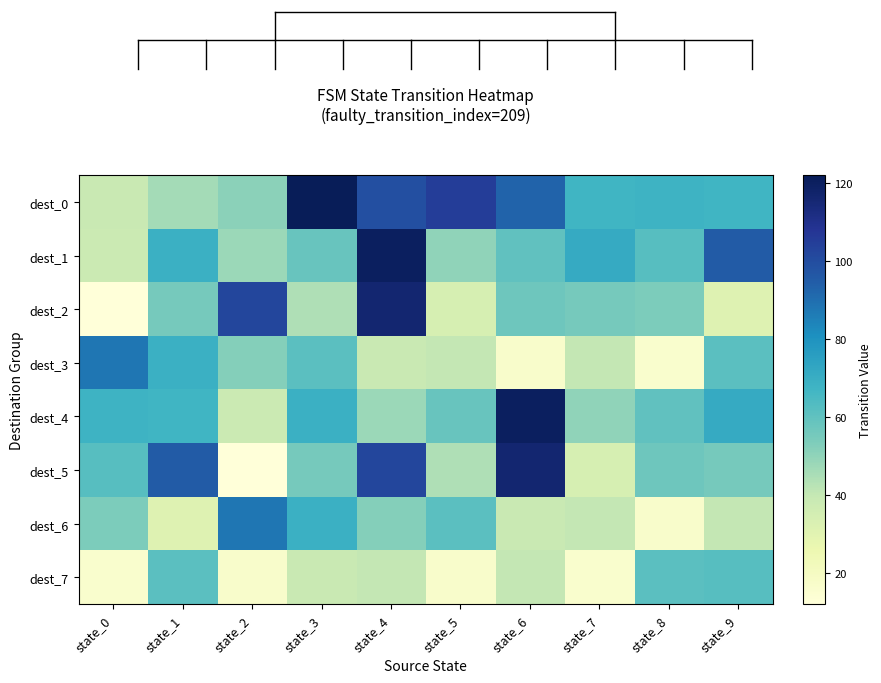

Reading right to left, extract all data points from this chart.

dest_0: state_9=67	state_8=68	state_7=67	state_6=93	state_5=105	state_4=99	state_3=122	state_2=51	state_1=46	state_0=39
dest_1: state_9=95	state_8=62	state_7=71	state_6=60	state_5=50	state_4=120	state_3=58	state_2=48	state_1=69	state_0=38
dest_2: state_9=31	state_8=54	state_7=55	state_6=57	state_5=34	state_4=116	state_3=44	state_2=102	state_1=55	state_0=12
dest_3: state_9=61	state_8=16	state_7=40	state_6=17	state_5=40	state_4=39	state_3=61	state_2=52	state_1=69	state_0=88
dest_4: state_9=71	state_8=60	state_7=50	state_6=120	state_5=58	state_4=48	state_3=69	state_2=38	state_1=67	state_0=68
dest_5: state_9=55	state_8=57	state_7=34	state_6=116	state_5=44	state_4=102	state_3=55	state_2=12	state_1=95	state_0=62
dest_6: state_9=40	state_8=17	state_7=40	state_6=39	state_5=61	state_4=52	state_3=69	state_2=88	state_1=31	state_0=54
dest_7: state_9=62	state_8=61	state_7=16	state_6=40	state_5=17	state_4=40	state_3=39	state_2=17	state_1=61	state_0=16